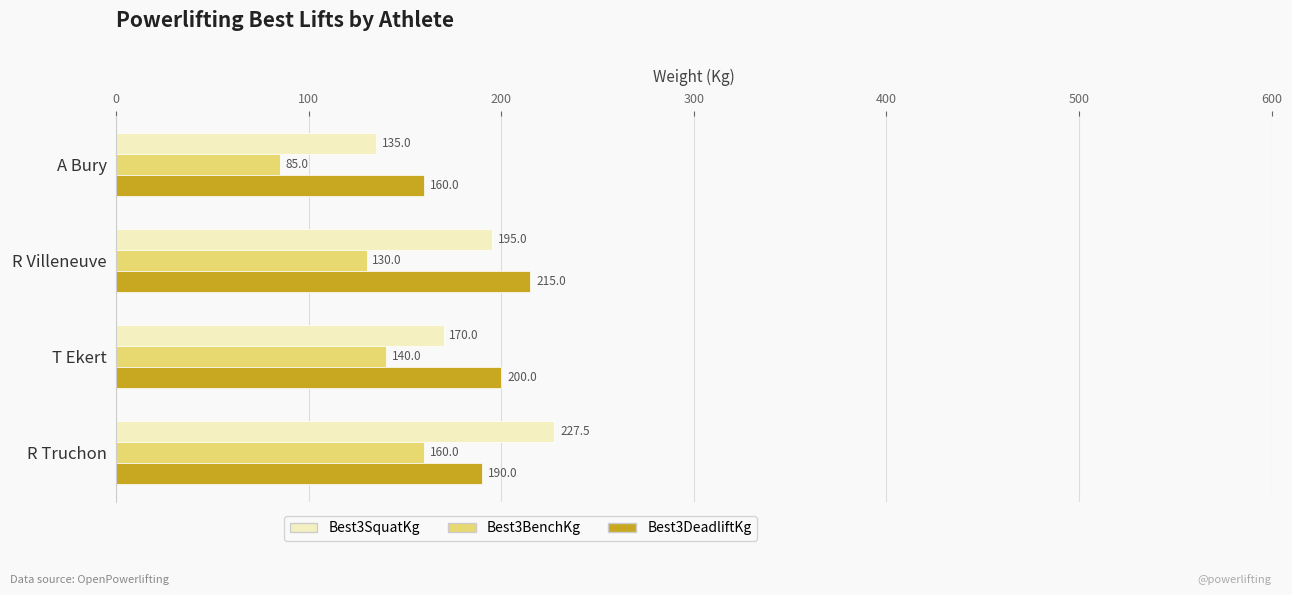

What is the sum of all Best3SquatKg values?

727.5